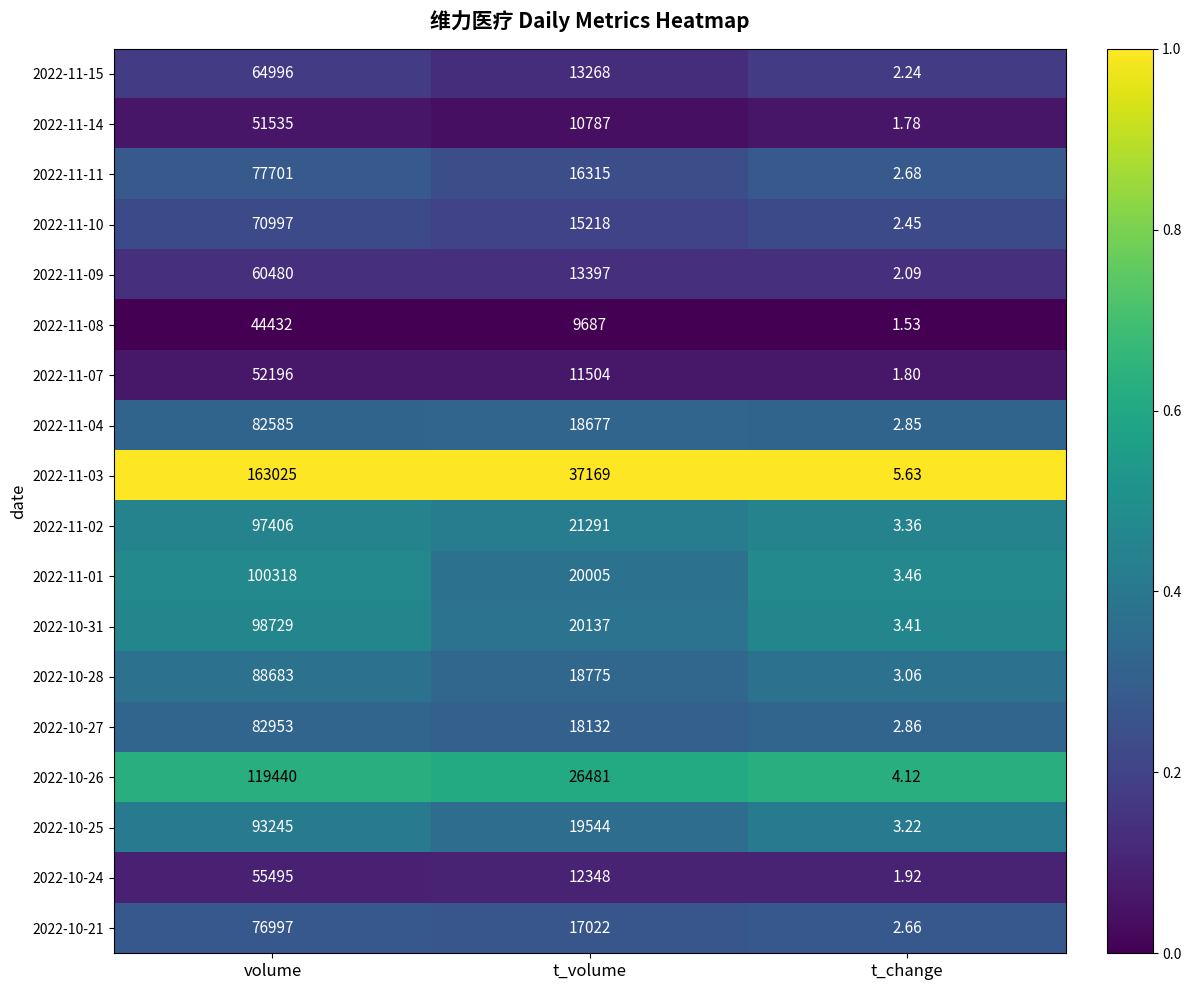

Which category has the lowest value across all series?

t_change